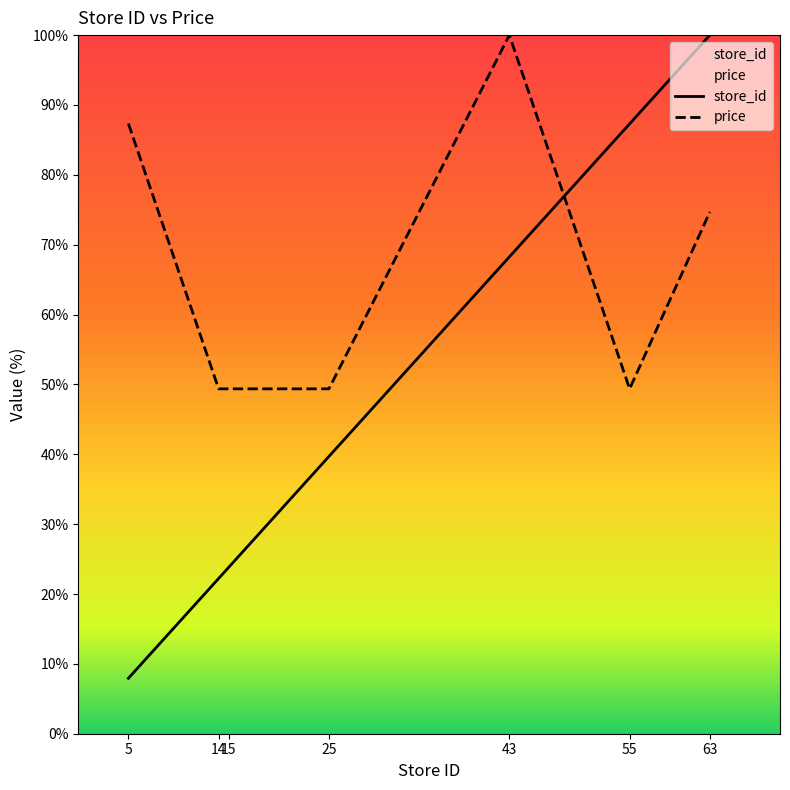

What is the sum of all price values?

459.5